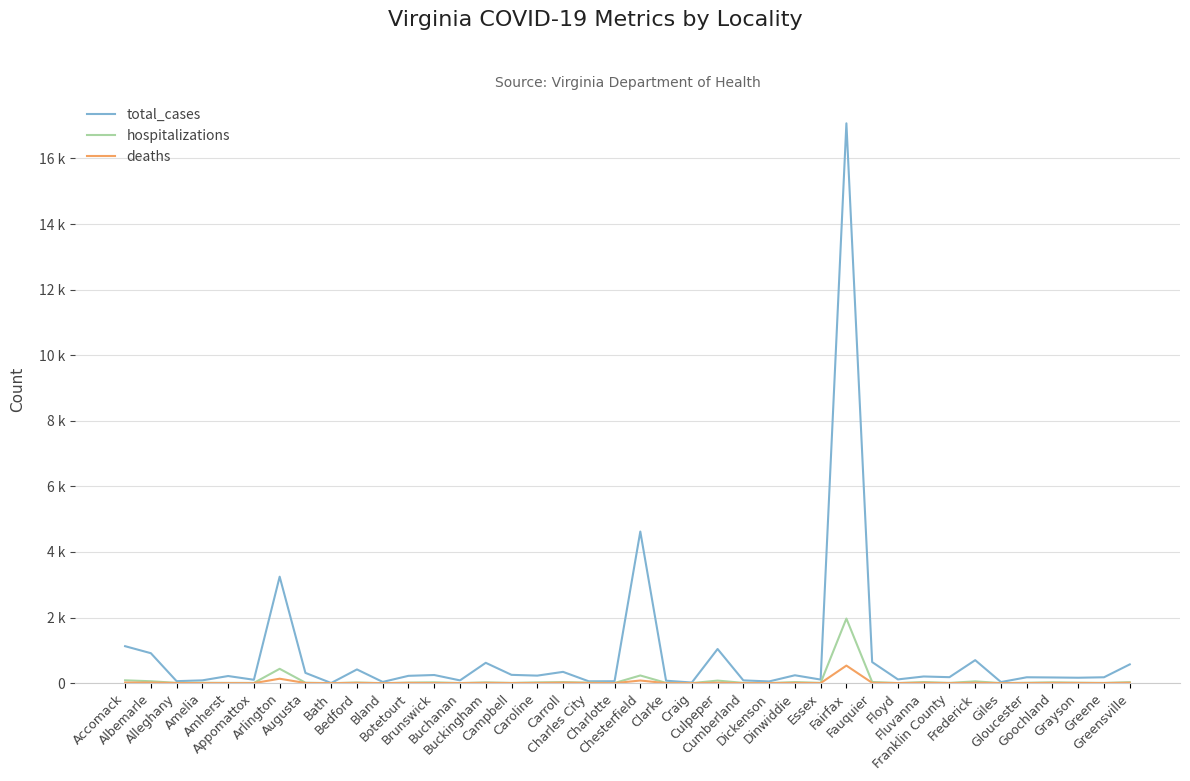

Does the chart display data point markers on the line(s)?

No